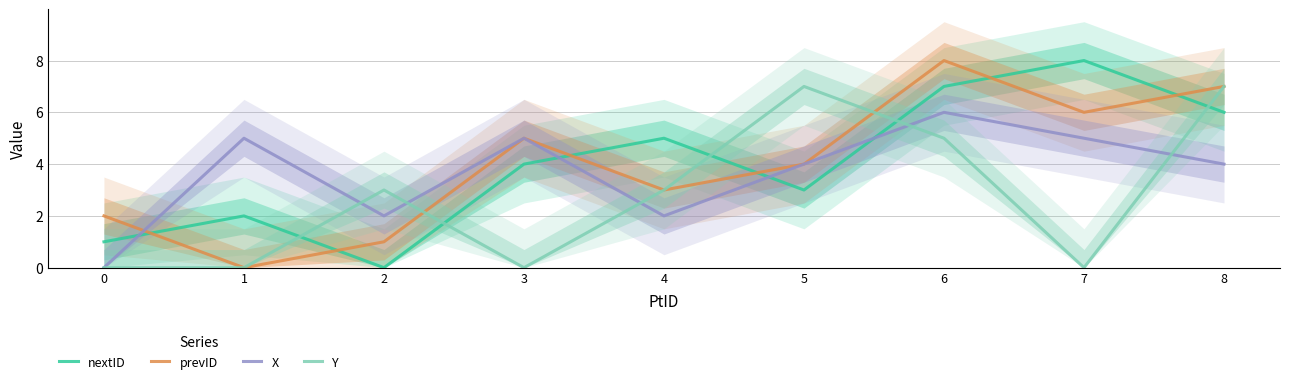

How many series are shown in this chart?

4